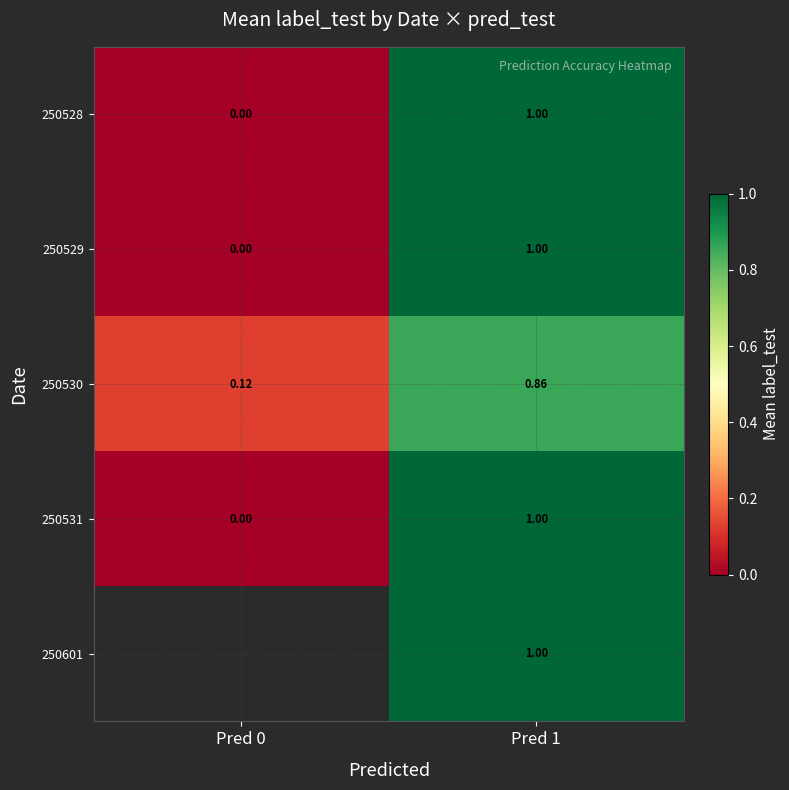

At how many categories does at least one series exceed 0?

2